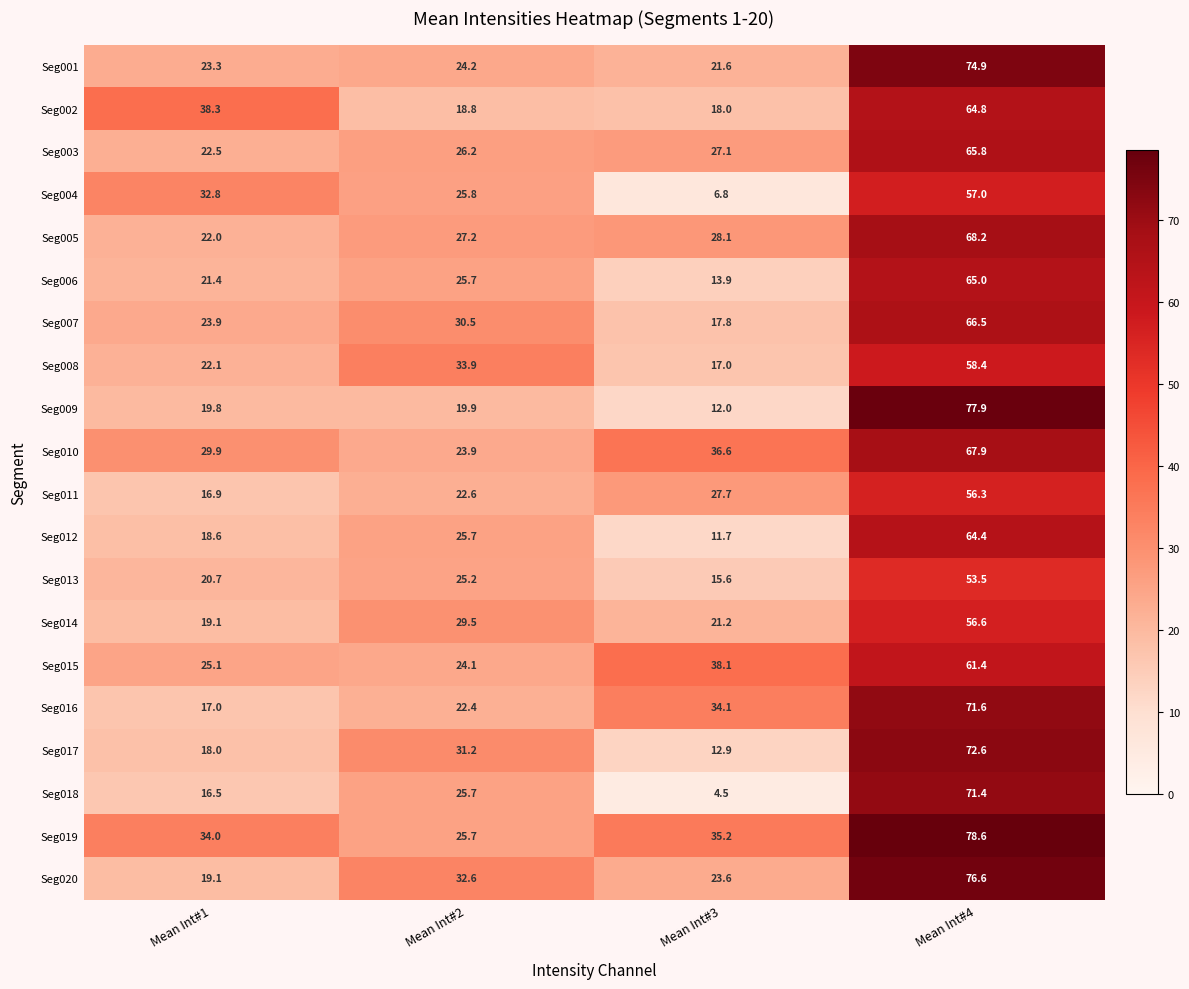

At Mean Int#4, list the series in order from smallest to largest.

Seg013, Seg011, Seg014, Seg004, Seg008, Seg015, Seg012, Seg002, Seg006, Seg003, Seg007, Seg010, Seg005, Seg018, Seg016, Seg017, Seg001, Seg020, Seg009, Seg019